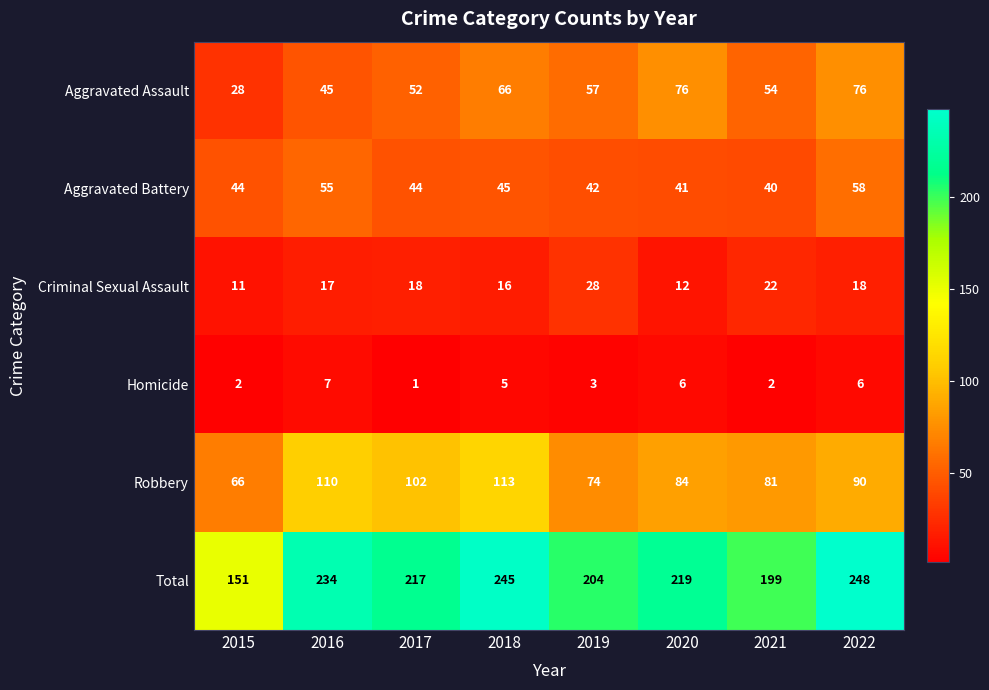

List the series in order of their peak value, highest first.

Total, Robbery, Aggravated Assault, Aggravated Battery, Criminal Sexual Assault, Homicide